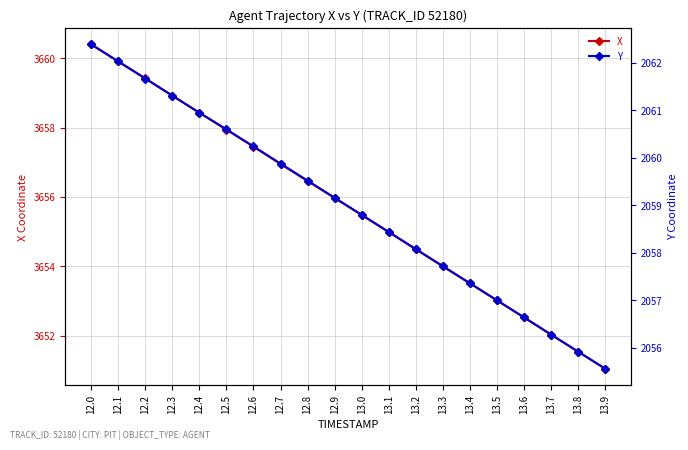

What is the lowest value of the Y series?

2055.6